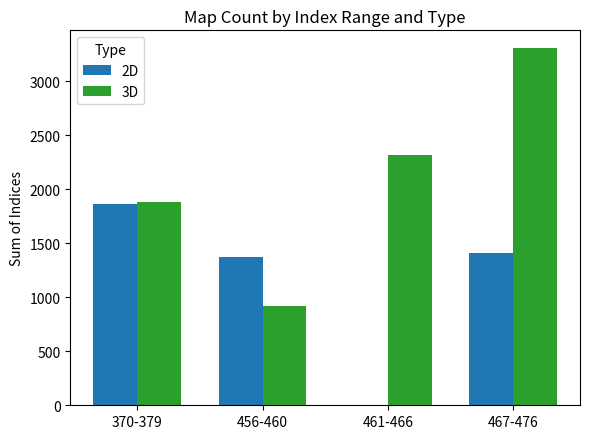

What is the sum of all 3D values?

8420